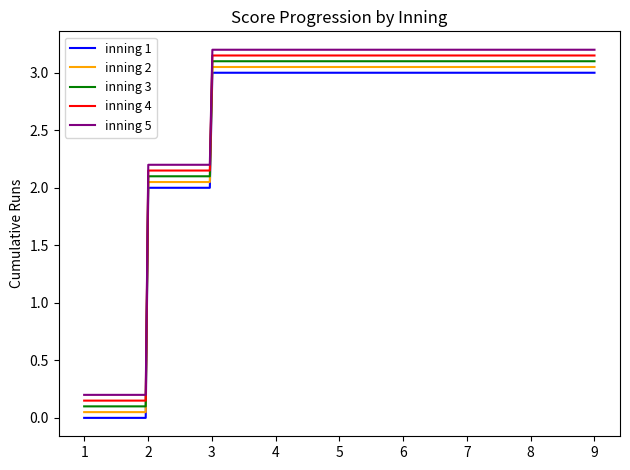

Rank the series by their average value, from highest to lowest.

inning 5, inning 4, inning 3, inning 2, inning 1